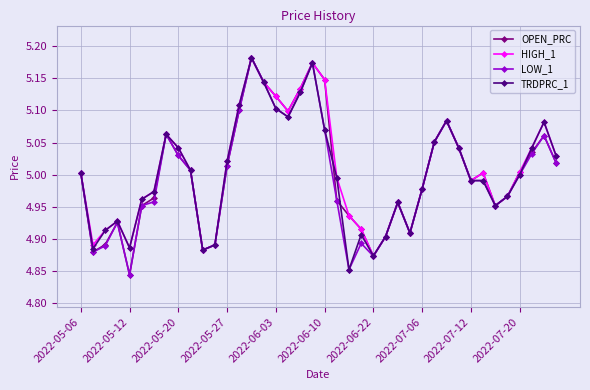

True or false: TRDPRC_1 has more than 2 points higher than both neighbors.

True